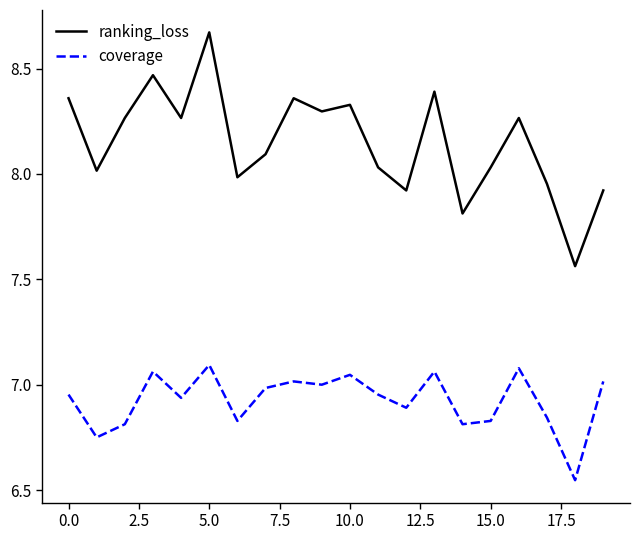

In ranking_loss, how many points are lower than both neighbors (excluding endpoints)?

7